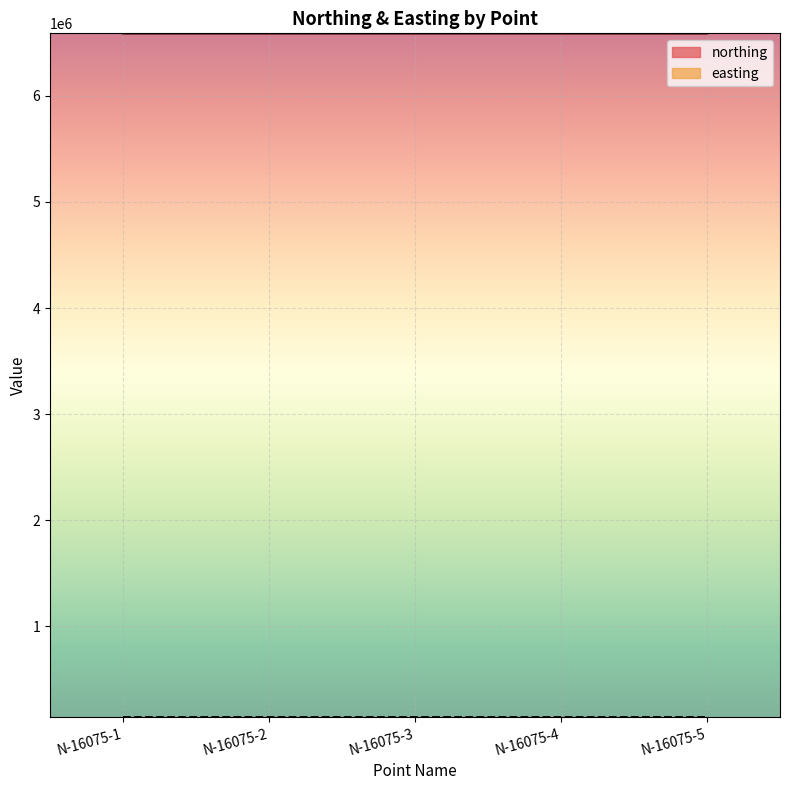

Reading right to left, what are all the values shown in this chart?

northing: N-16075-5=6589004.6	N-16075-4=6589004.8	N-16075-3=6589007.9	N-16075-2=6589010.7	N-16075-1=6589011.1
easting: N-16075-5=144402.0	N-16075-4=144402.1	N-16075-3=144400.9	N-16075-2=144399.3	N-16075-1=144399.9